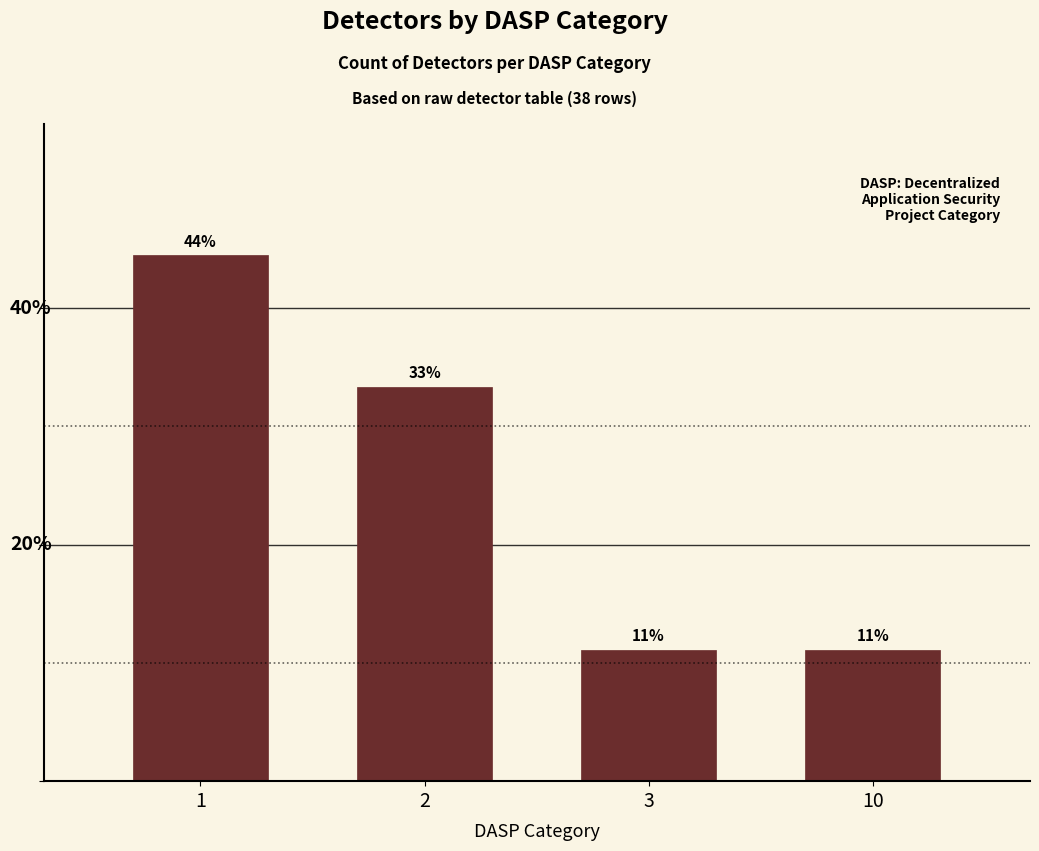

What is the smallest value displayed?

11.1